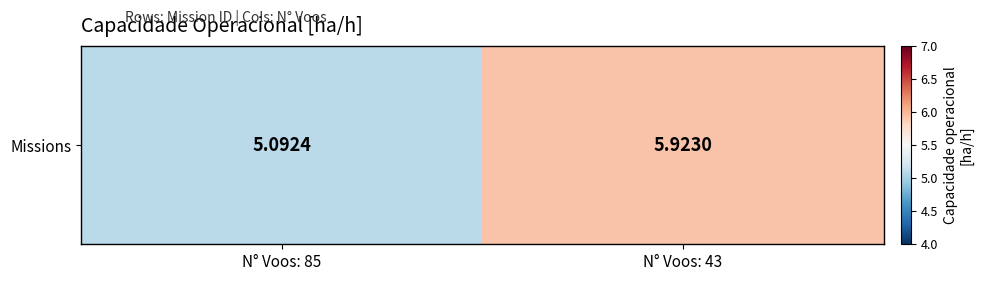

What is the ratio of the value at N° Voos: 85 to the value at N° Voos: 43?

0.9